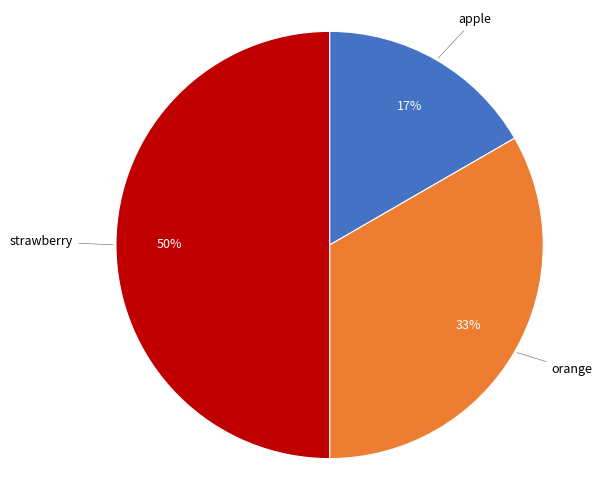

To the nearest percent, what is the difference between the largest and smallest slice percentages?

33%